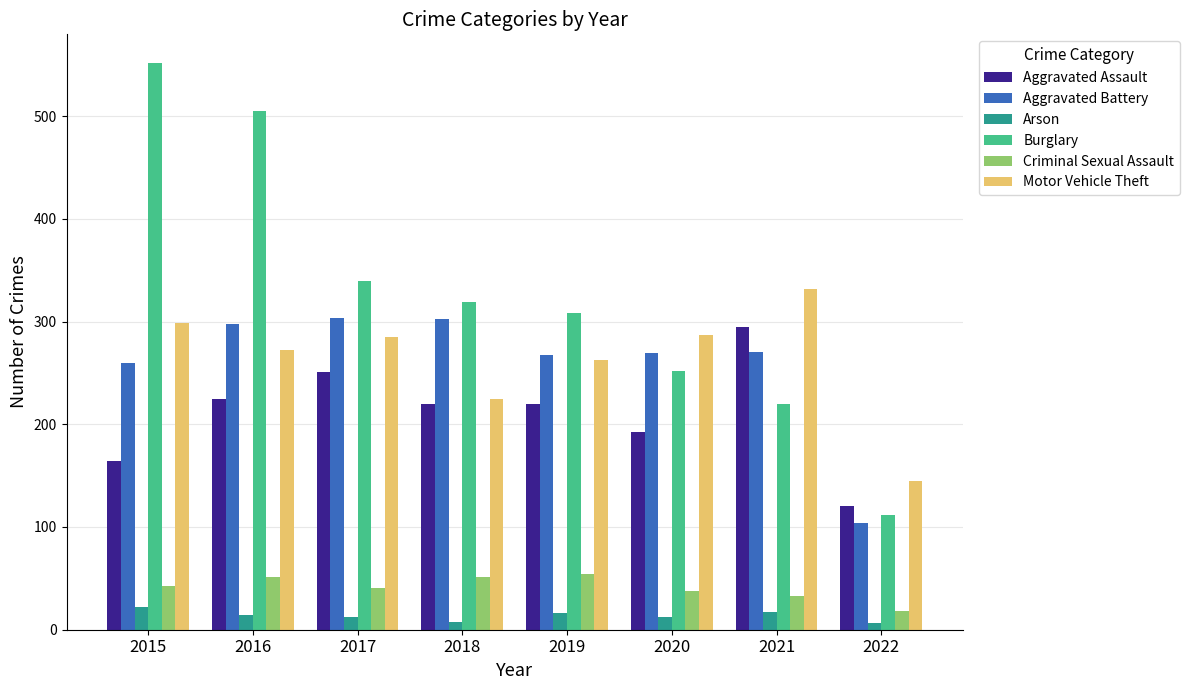

At how many categories does at least one series exceed 544?

1